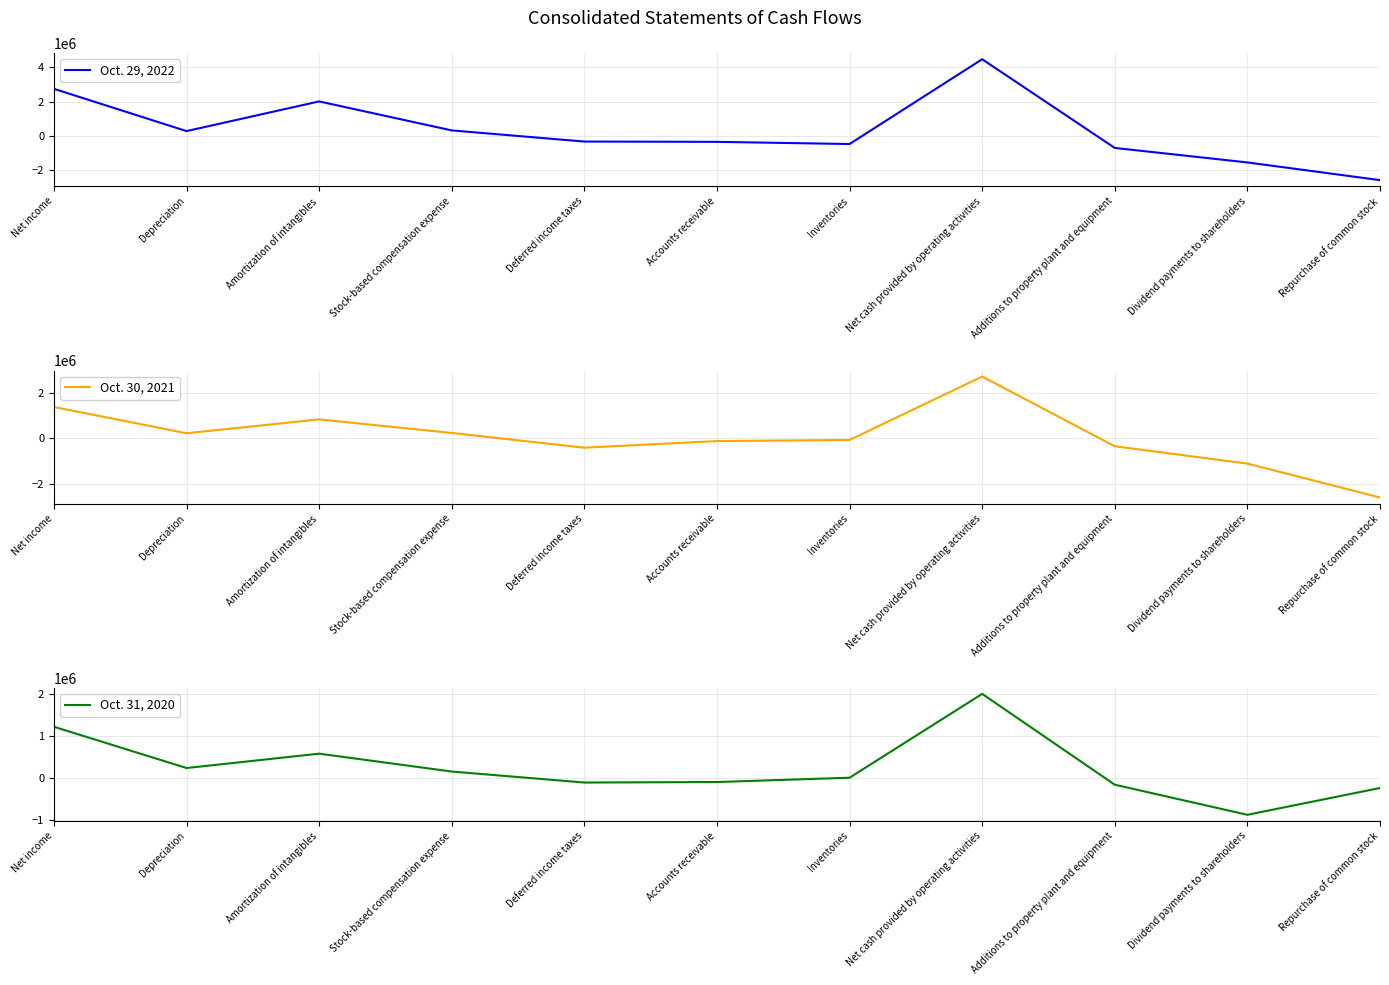

List the series in order of their peak value, lowest first.

Oct. 31, 2020, Oct. 30, 2021, Oct. 29, 2022